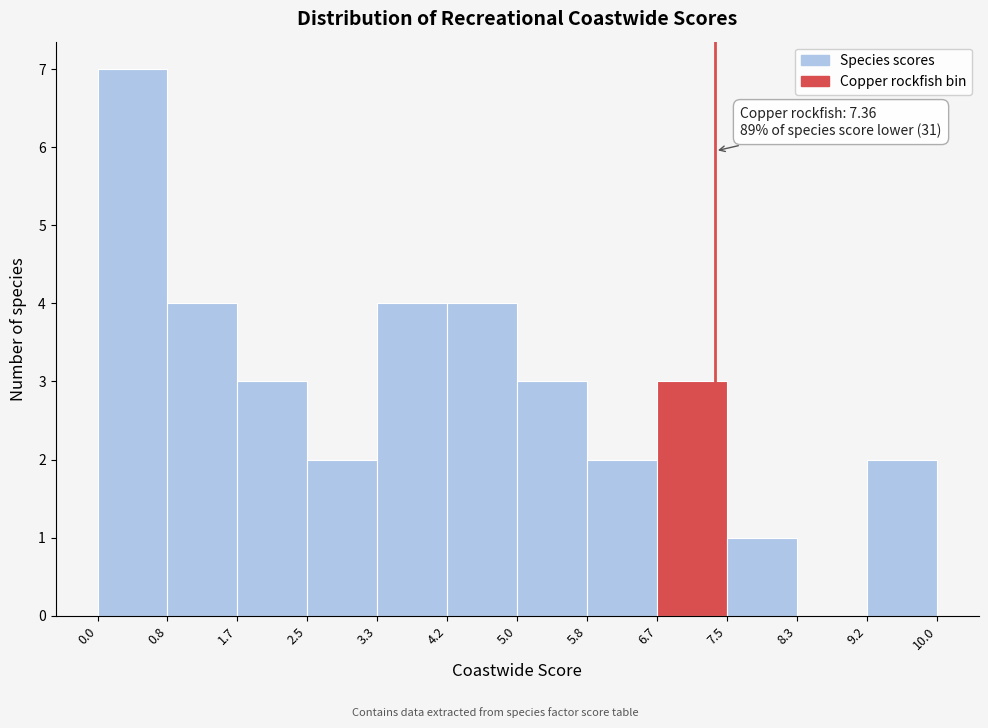

Which range on the x-axis has the tallest bar?

0.0 to 0.8